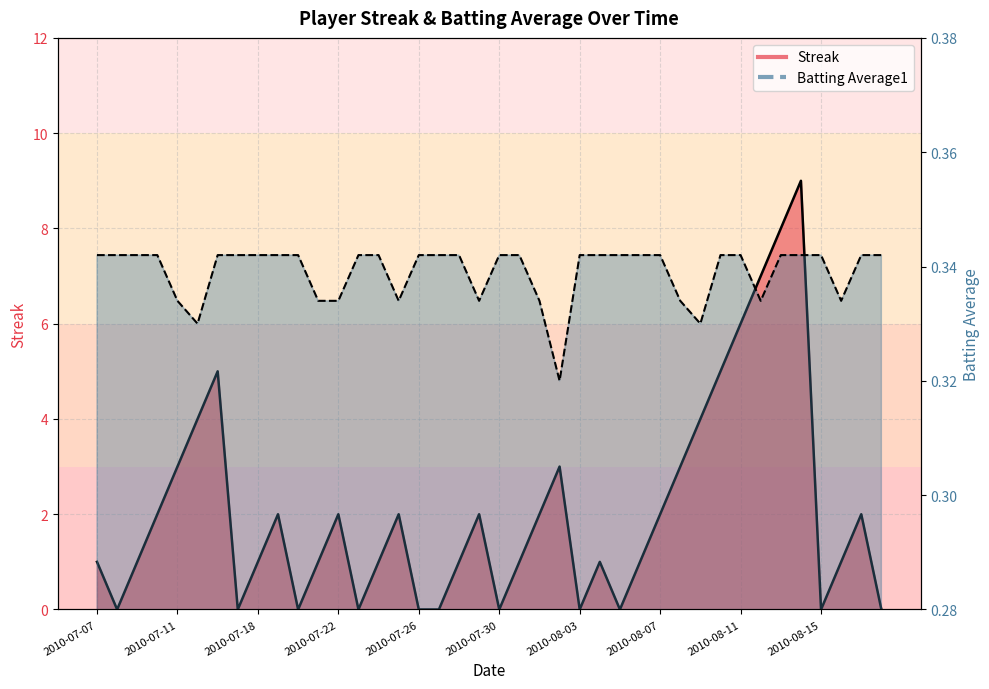

Which has a higher value, 2010-08-08 or 2010-08-02?

2010-08-08